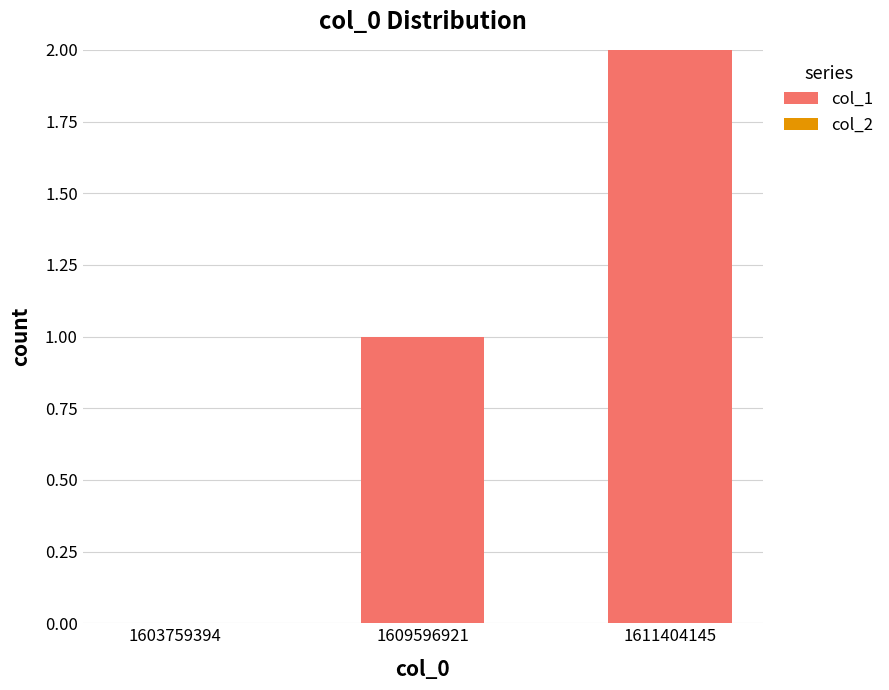

True or false: the data shows 0 at 1603759394.

True